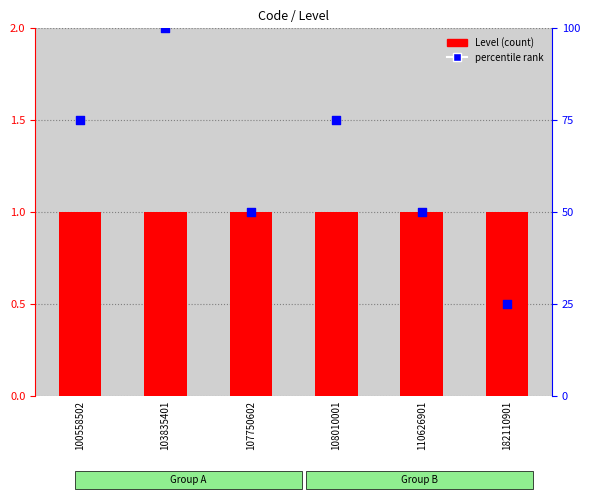

At which category is the sum across all series the highest?

103835401